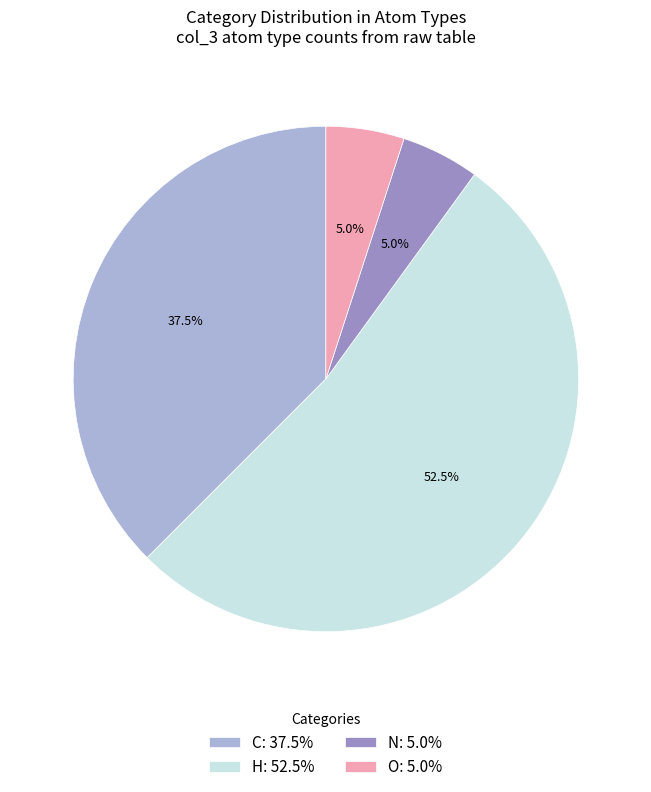

How many segments does this pie chart have?

4